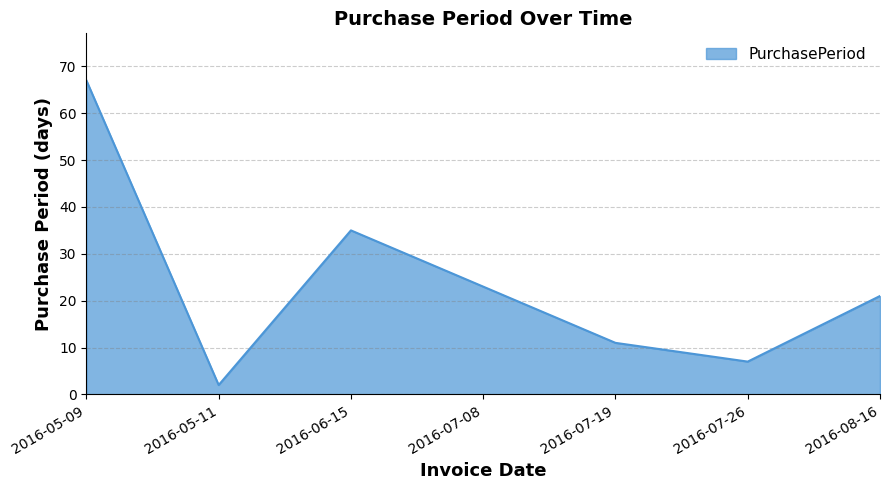

At which category does the chart reach its peak across all series?

2016-05-09